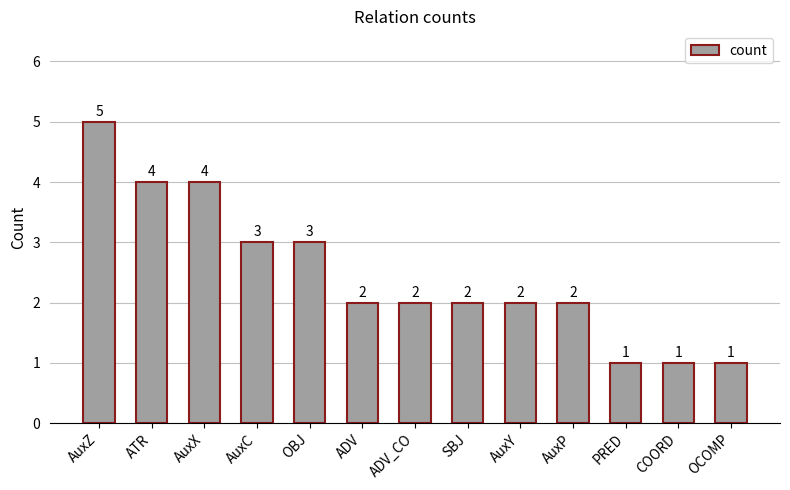

What is the difference between the second highest and second lowest values?

3